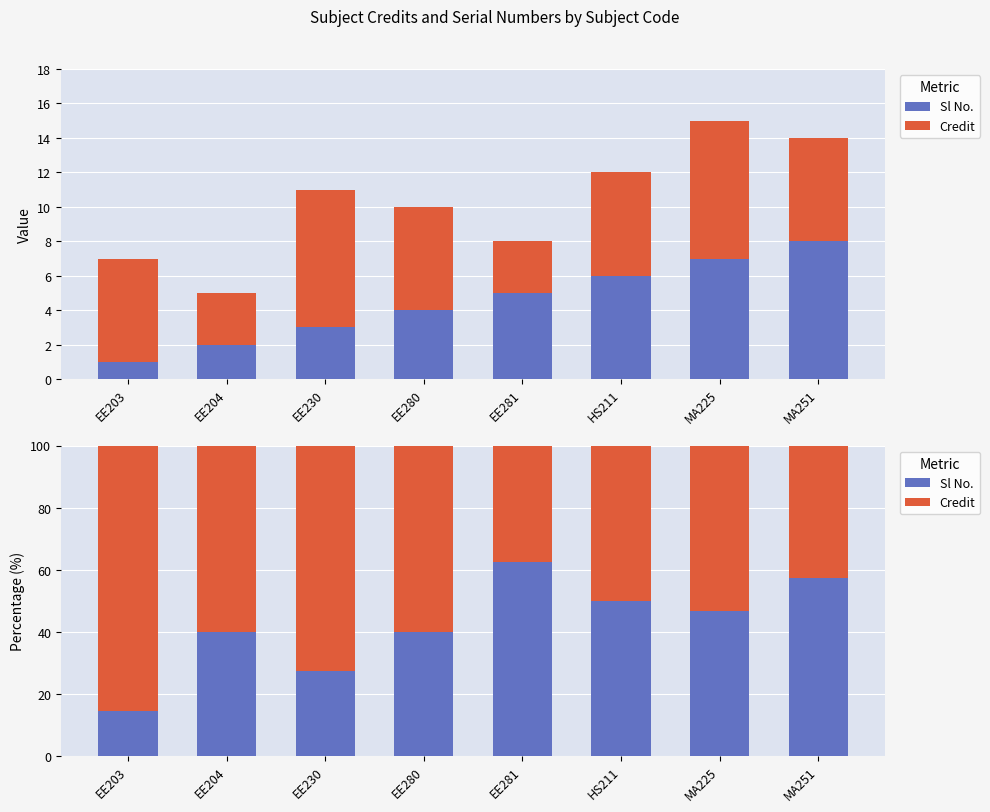

What position from the right is EE280?

5